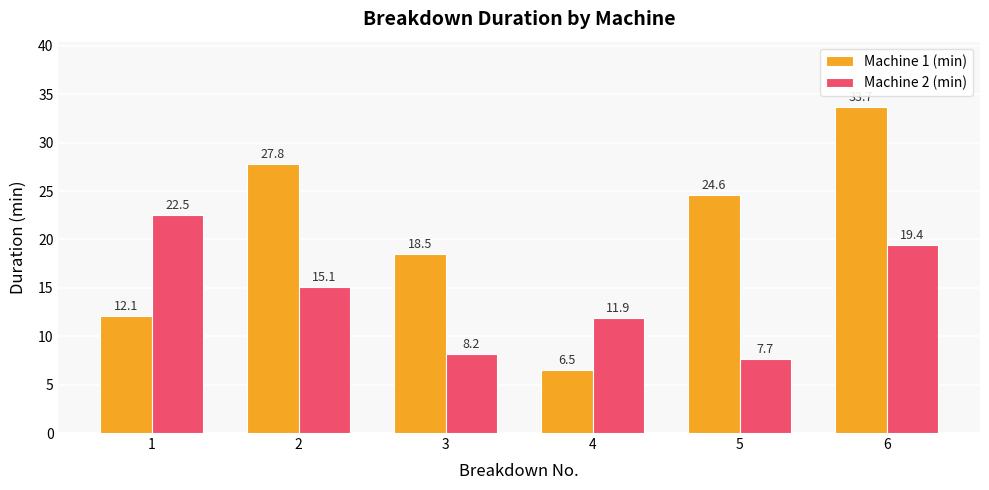

How many values in the Machine 1 (min) series exceed 24?

3